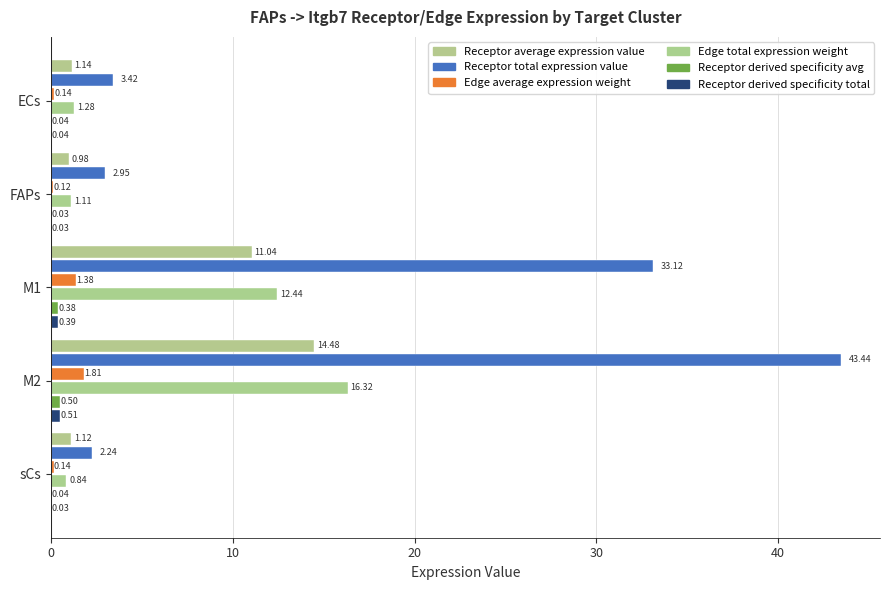

Which series has the widest spread of values?

Receptor total expression value